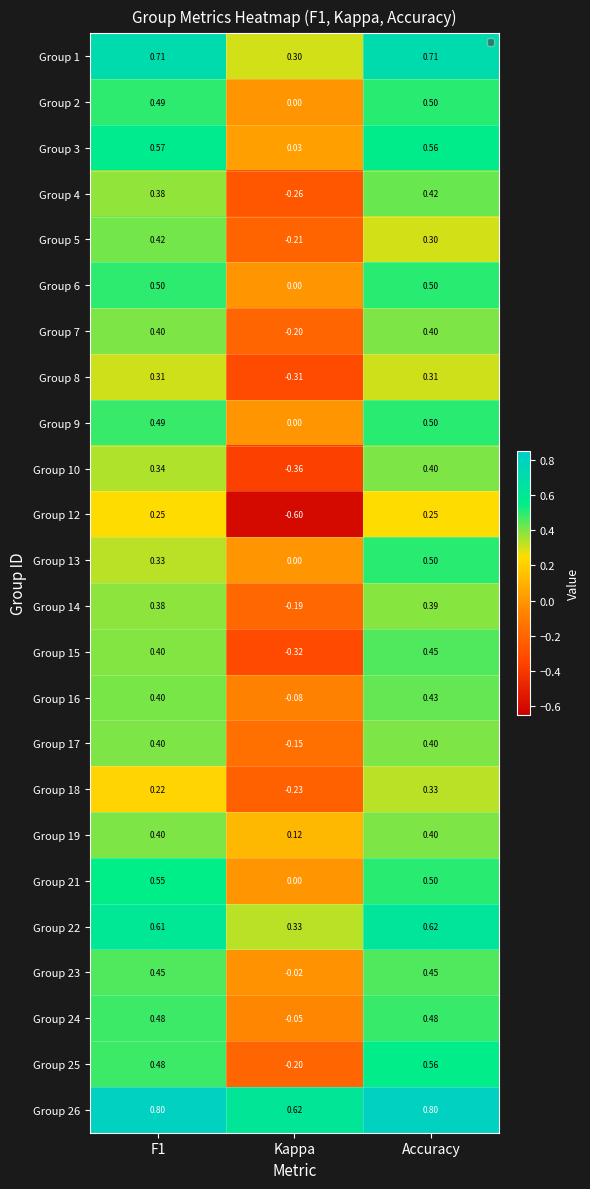

What is the total value across all series at Accuracy?

11.2